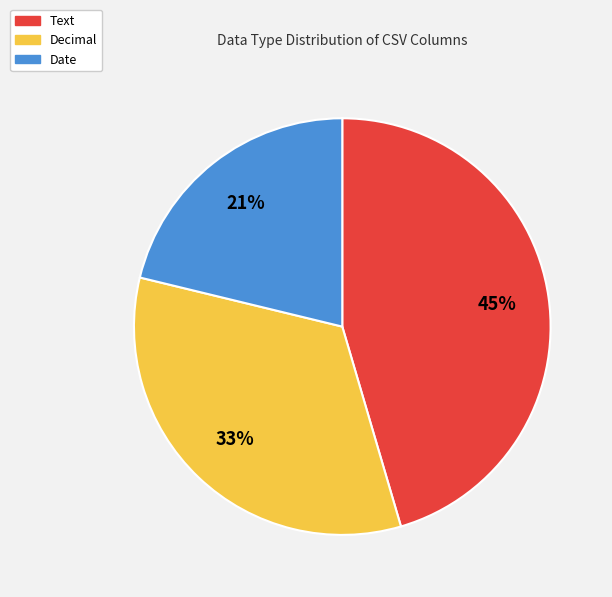

What is the smallest slice in the pie chart?

Date